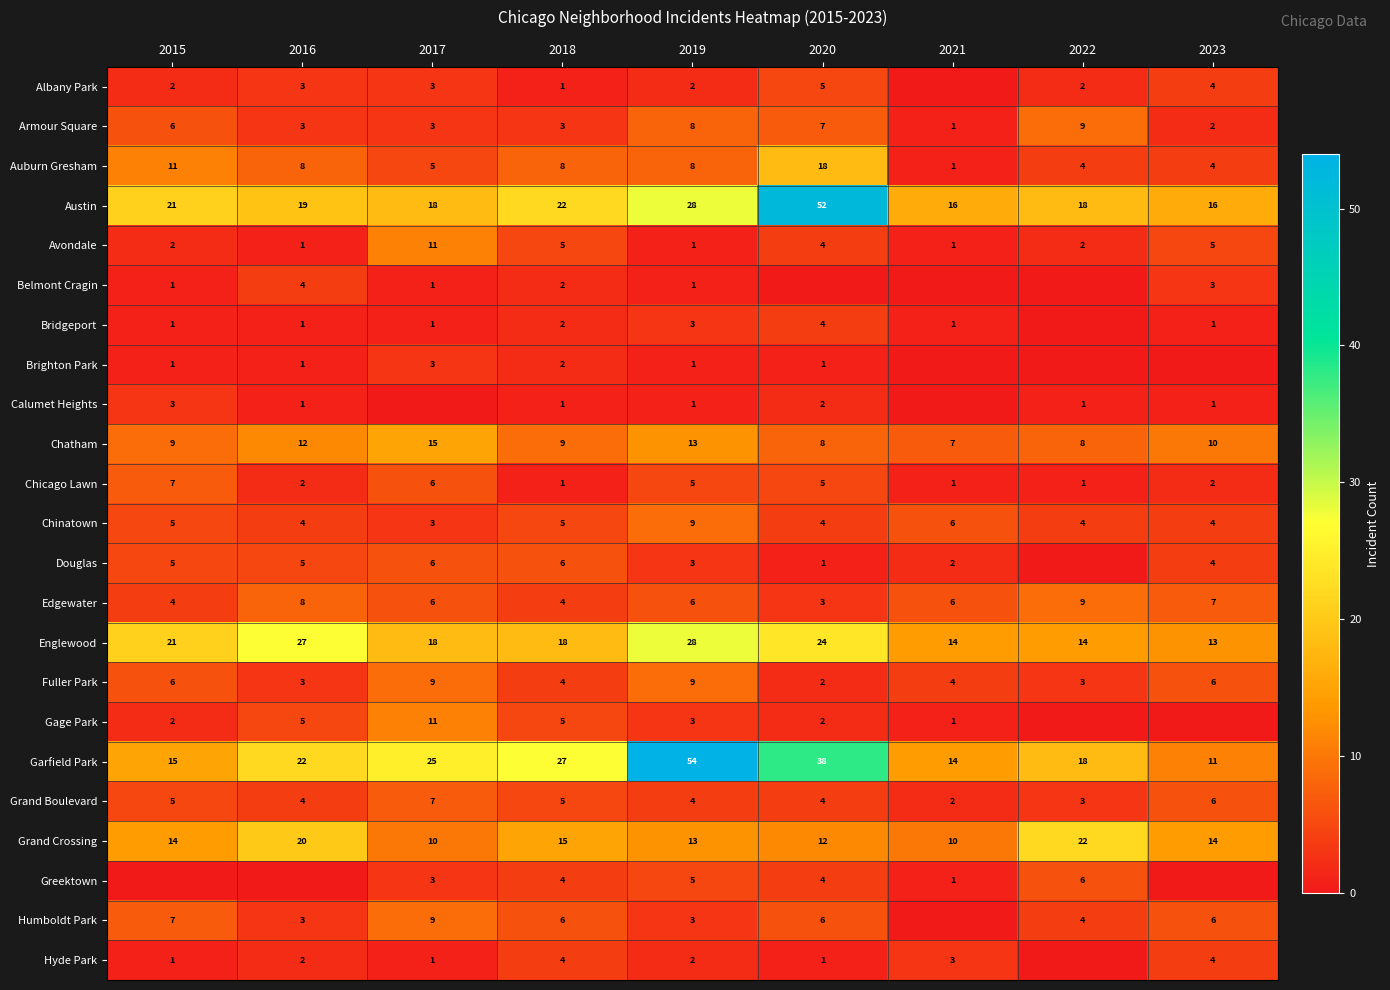

At how many categories does at least one series exceed 49?

2